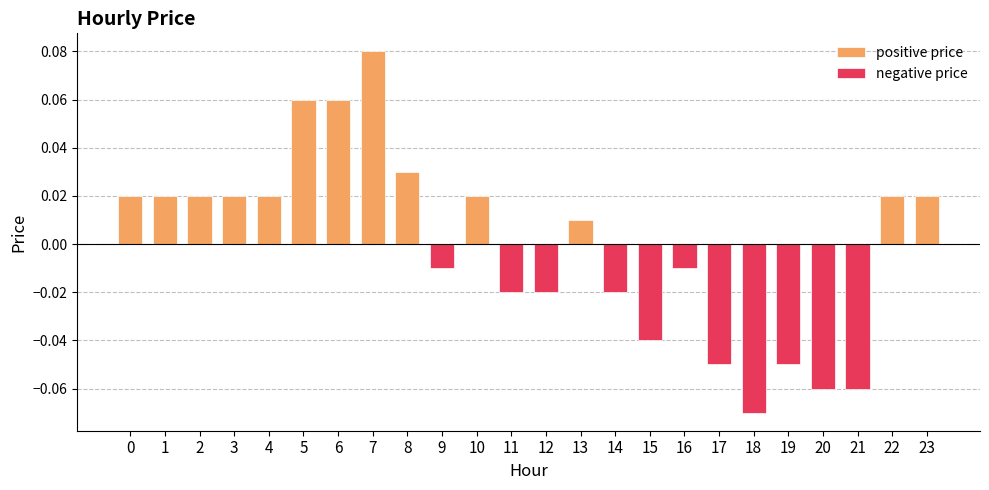

Reading left to right, extract all data points from this chart.

0.0	0.0	0.0	0.0	0.0	0.1	0.1	0.1	0.0	-0.0	0.0	-0.0	-0.0	0.0	-0.0	-0.0	-0.0	-0.1	-0.1	-0.1	-0.1	-0.1	0.0	0.0